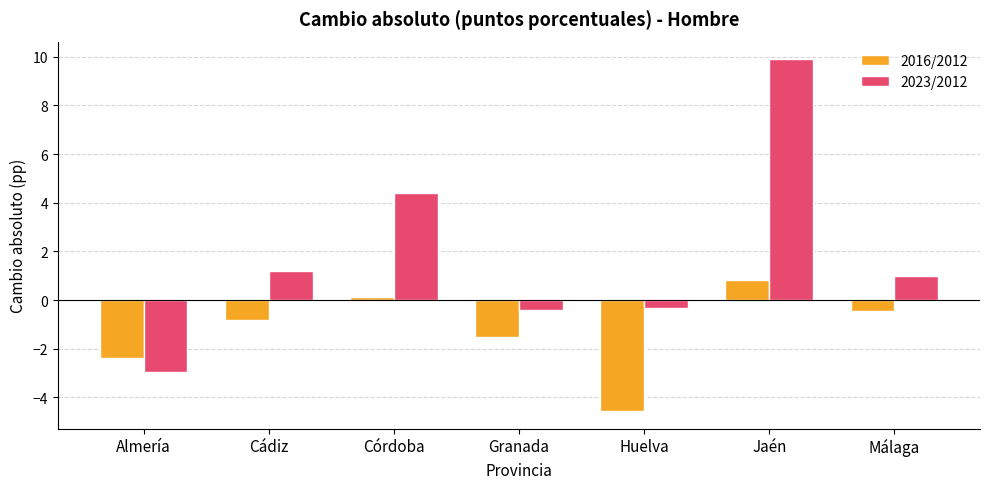

At which label is 2023/2012 closest to 3?

Córdoba